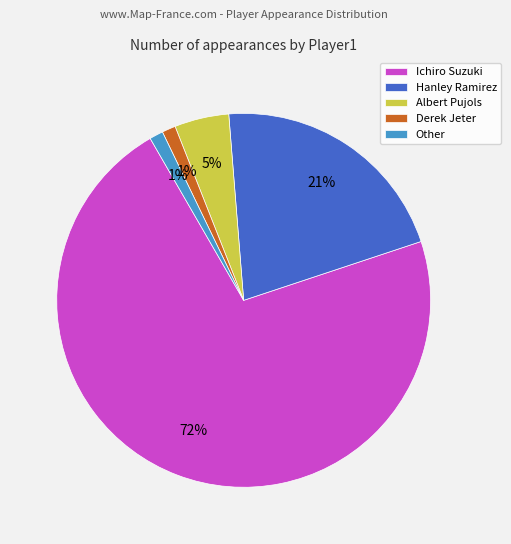

Does Albert Pujols represent more than half of the total?

No